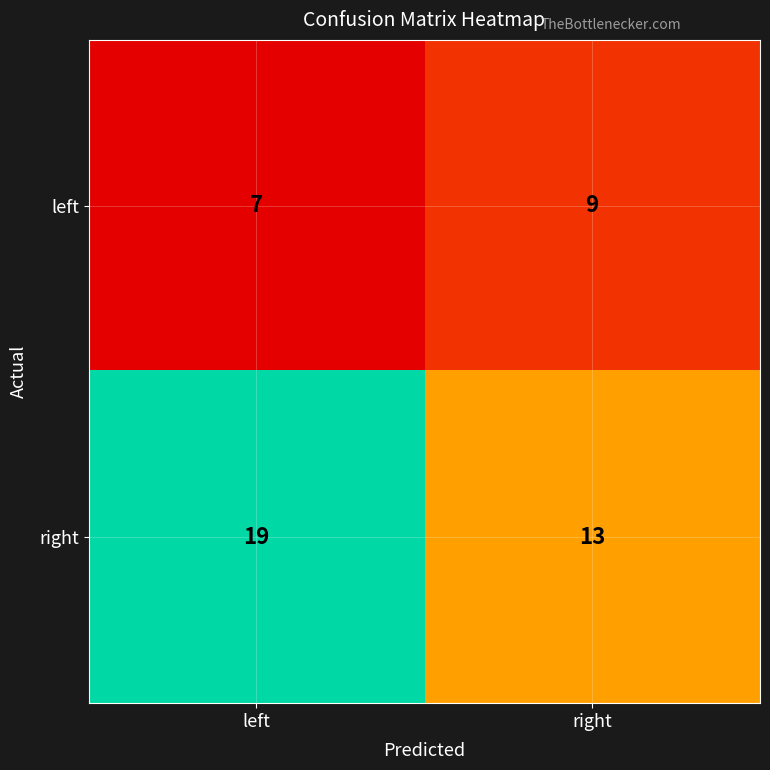

What is the sum of the left values at left and right?

16